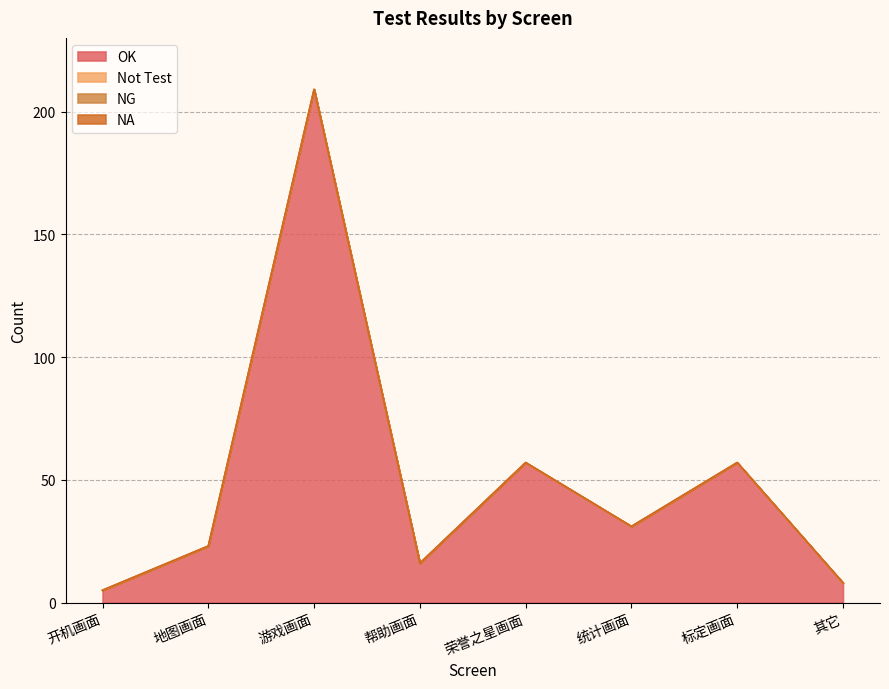

Is it true that Not Test equals 0 at 帮助画面?

True